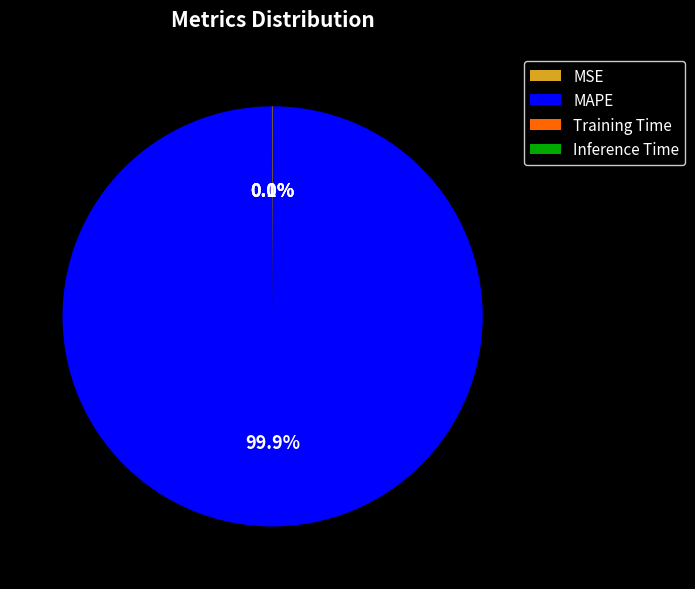

Does any single category account for the majority?

Yes